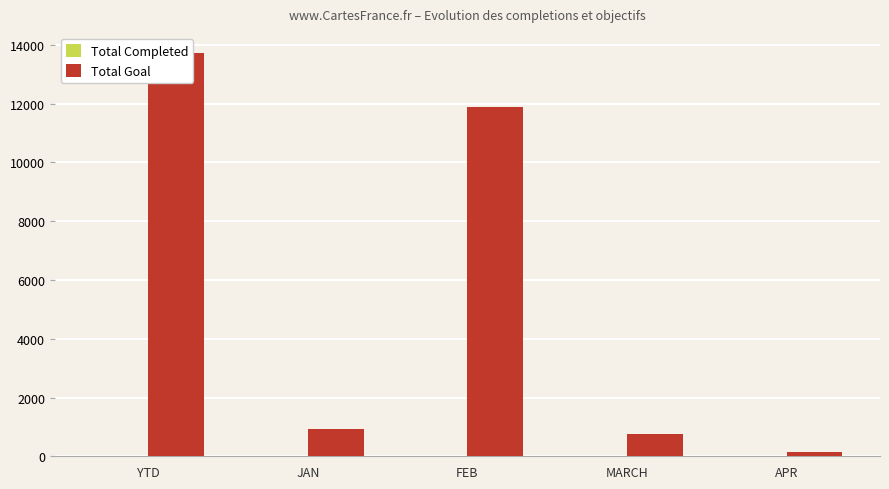

The value of Total Completed at YTD is 23. True or false?

True